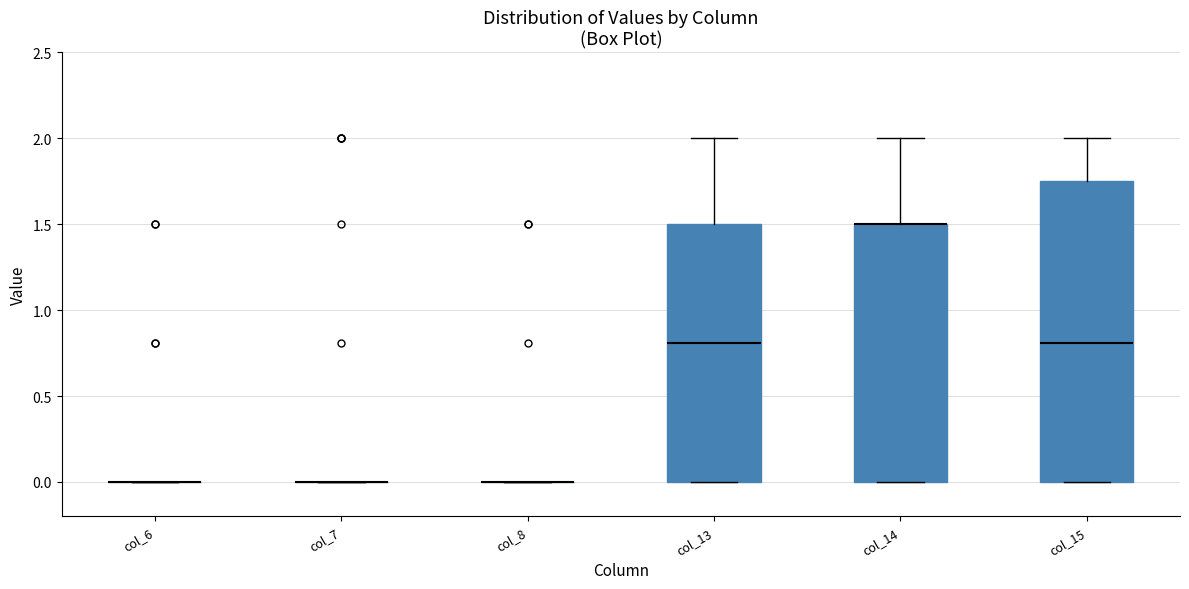

Reading left to right, read every box against the y-axis: the position of its median line, the range the box covers, and the ends of its whiskers. The values are not printed on the chart, so give them approximately, as read against the axis.

col_6: box collapsed to a line at 0.00, whiskers 0.00 to 0.00
col_7: box collapsed to a line at 0.00, whiskers 0.00 to 0.00
col_8: box collapsed to a line at 0.00, whiskers 0.00 to 0.00
col_13: median 0.80, box 0.00 to 1.50, whiskers 0.00 to 2.00
col_14: median 1.50 (drawn on the box's upper edge), box 0.00 to 1.50, whiskers 0.00 to 2.00
col_15: median 0.80, box 0.00 to 1.75, whiskers 0.00 to 2.00